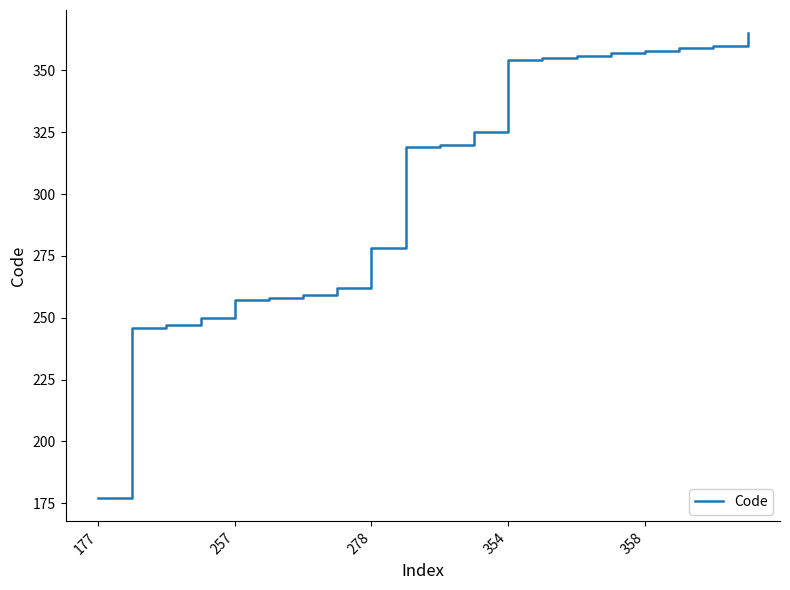

What is the greatest value displayed?

365